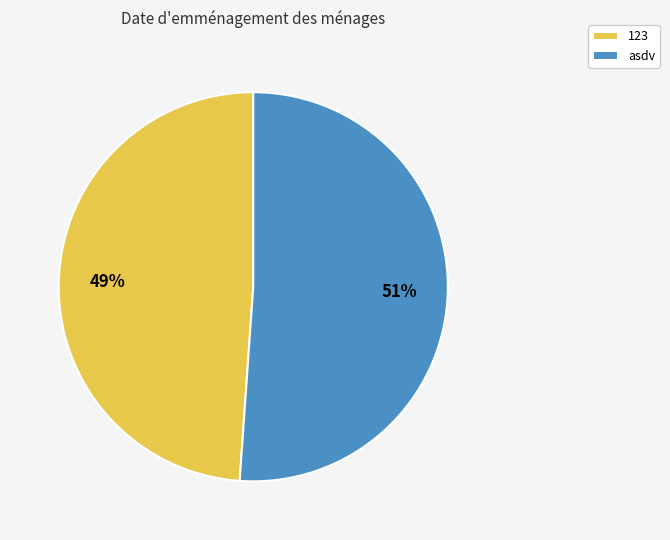

What is the smallest slice in the pie chart?

123